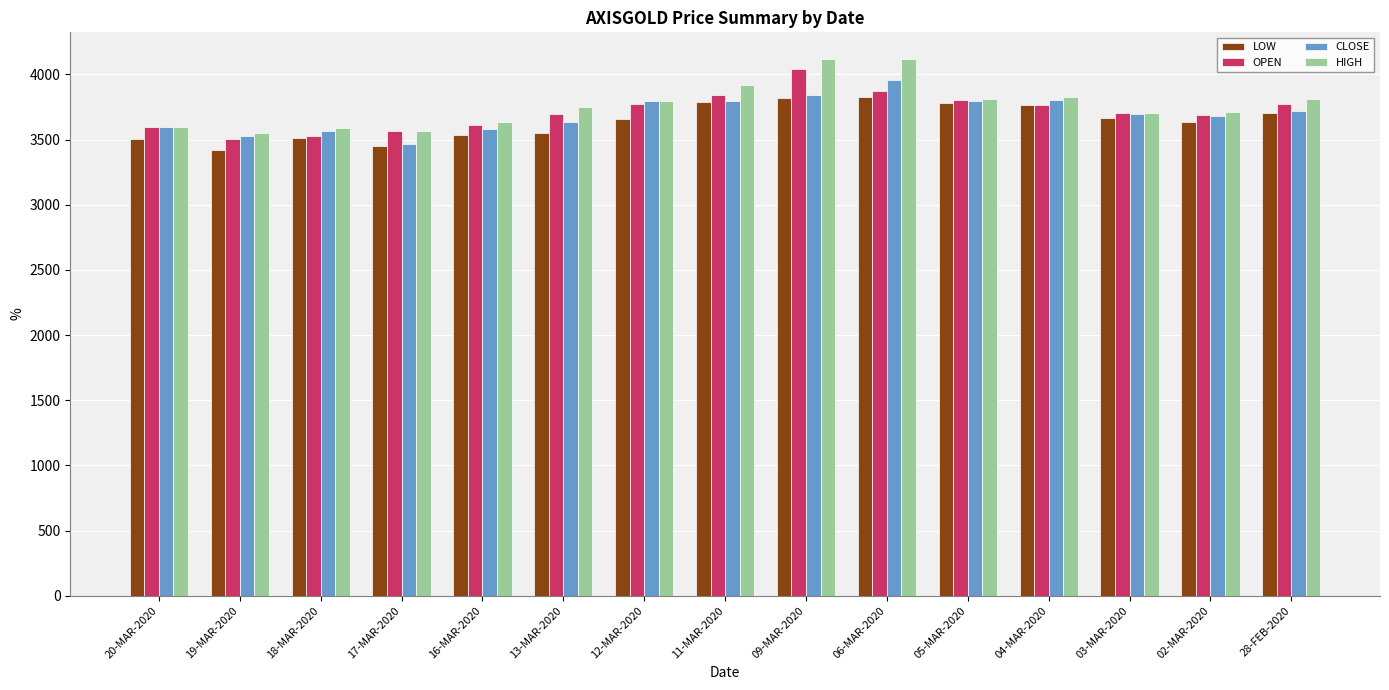

What is the label of the 13th bar from the left?

03-MAR-2020